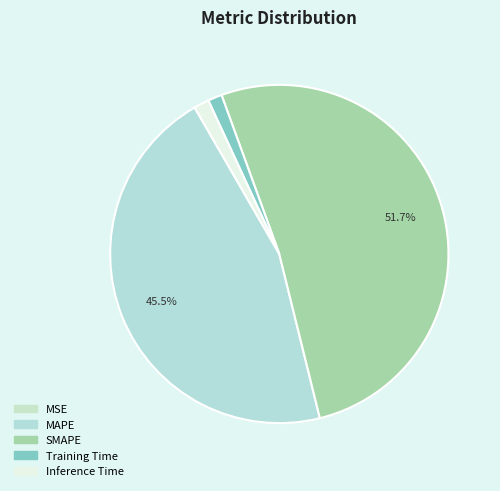

Which has a higher value, MSE or Training Time?

Training Time